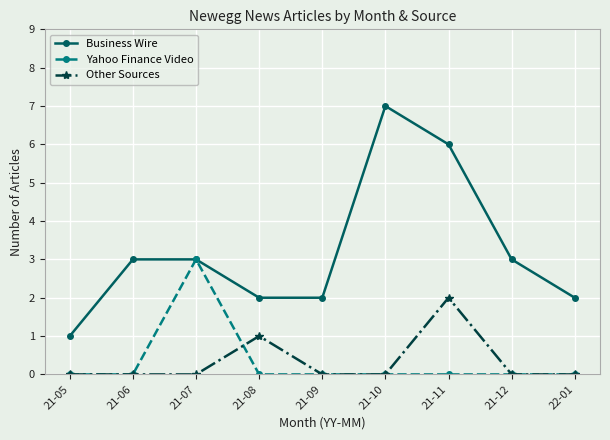

Count the Business Wire values in the range 2 to 3.

6